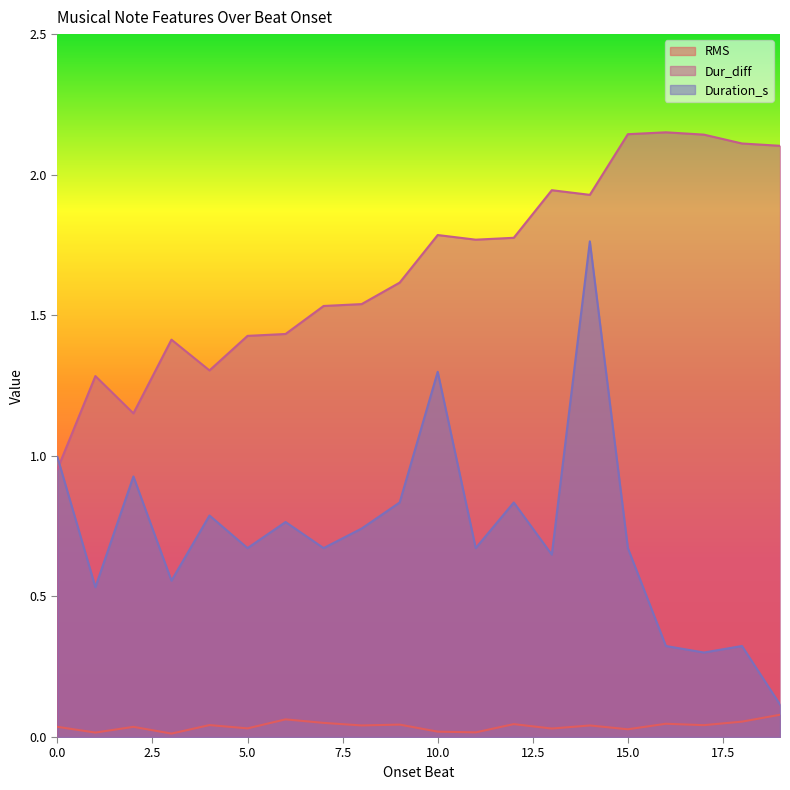

Rank the series by their maximum value, from lowest to highest.

RMS, Duration_s, Dur_diff